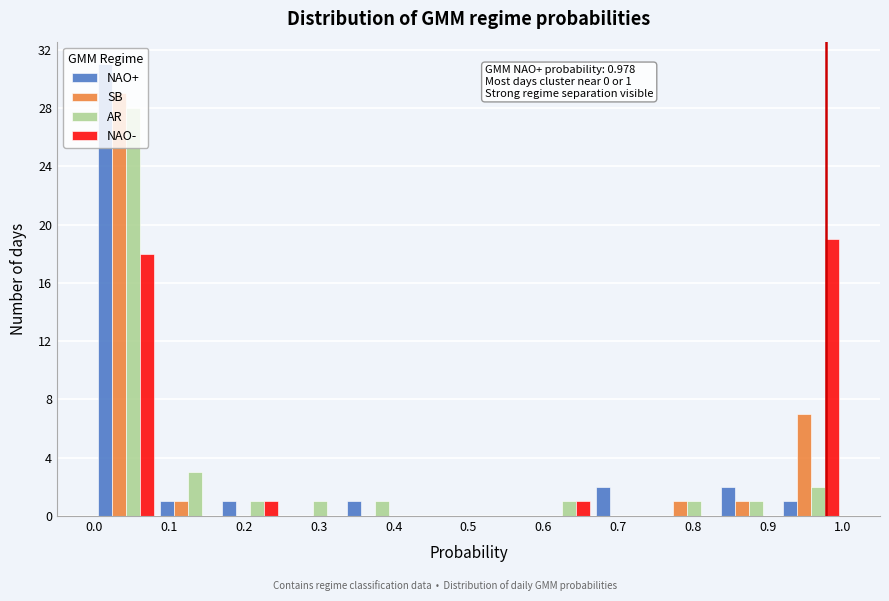

In the SB series, which range on the x-axis has the tallest bar?

0.00 to 0.08